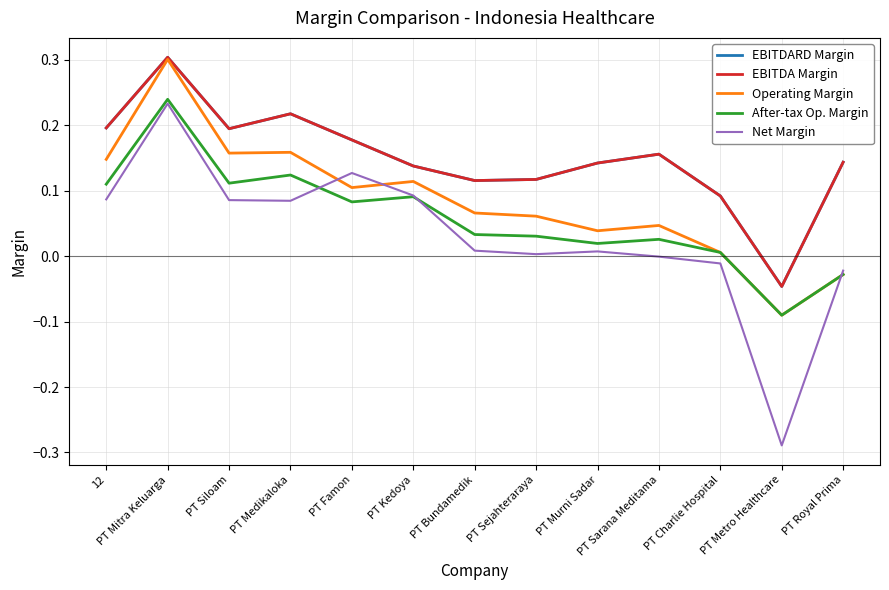

Read the Net Margin value at PT Metro Healthcare.

-0.3